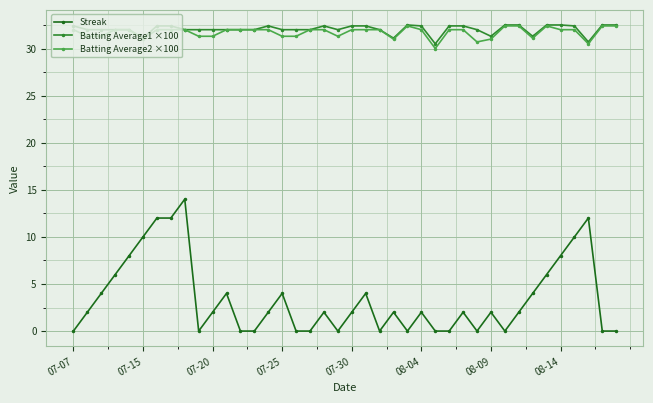

True or false: Streak has more than 1 points higher than both neighbors.

True